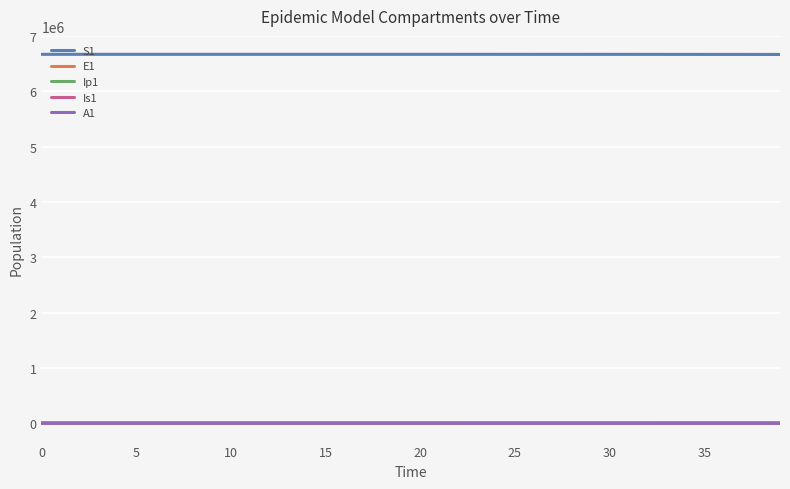

True or false: S1 and E1 intersect in this chart.

False